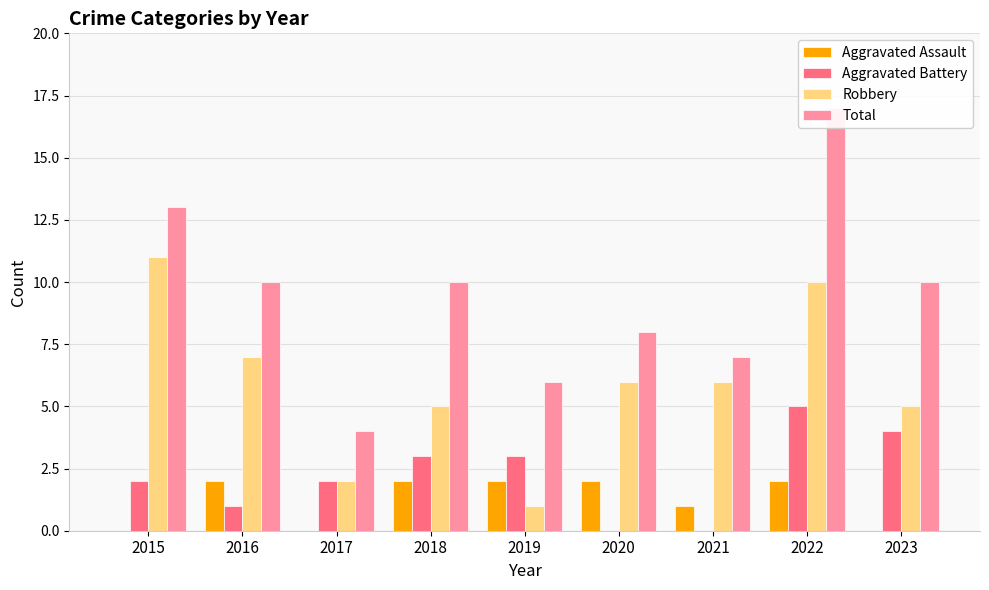

At which label does Robbery first exceed 6?

2015